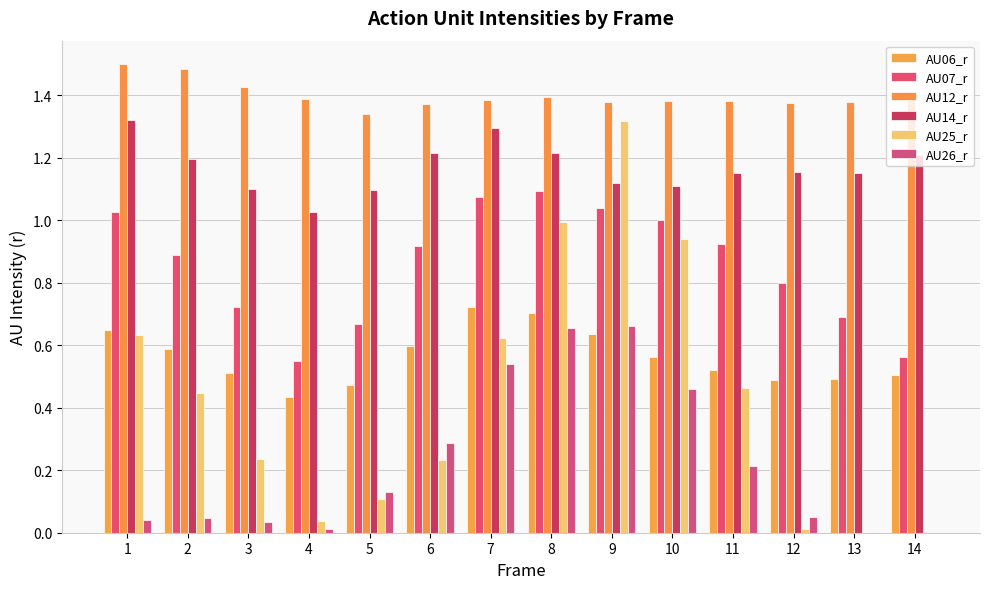

The AU06_r series shows 0.7 at 7. True or false?

True